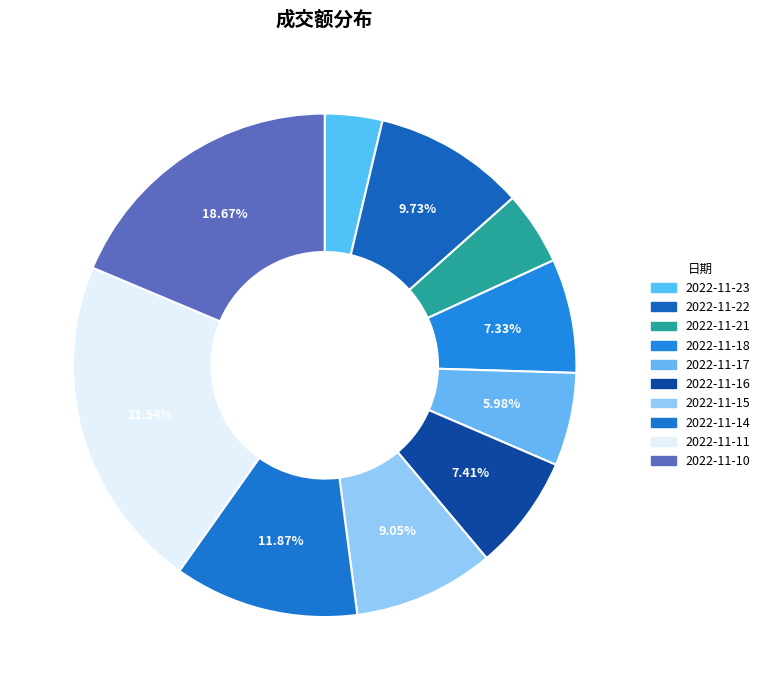

To the nearest percent, what is the average slice percentage?

10%